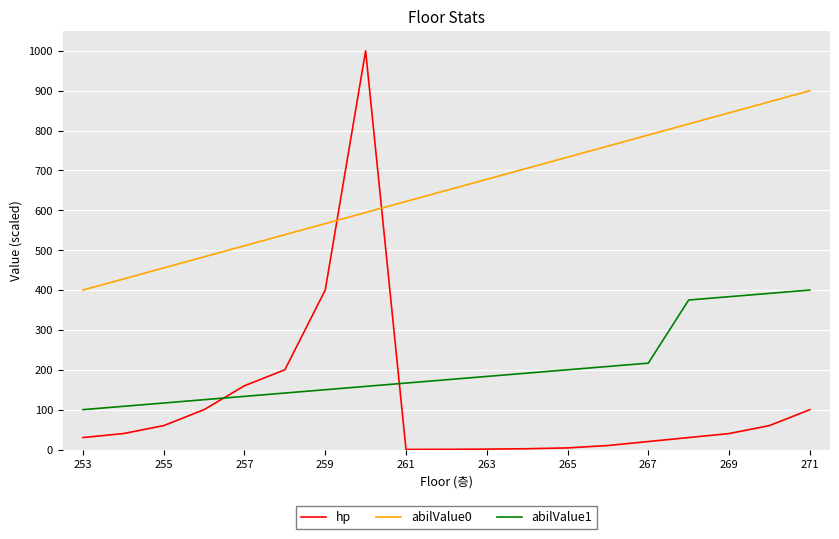

What is the average value of the abilValue1 series?

206.6